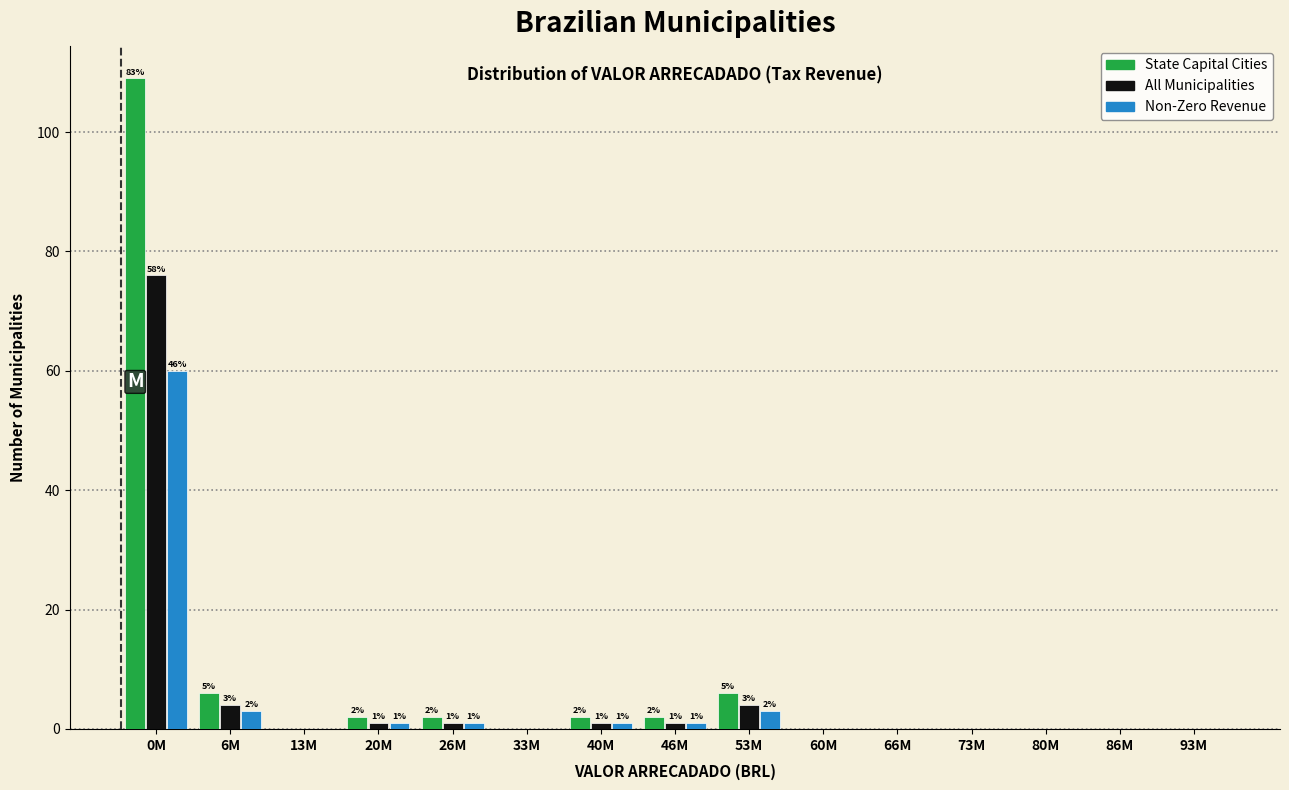

Is it true that State Capital Cities equals 73 at 0M?

False